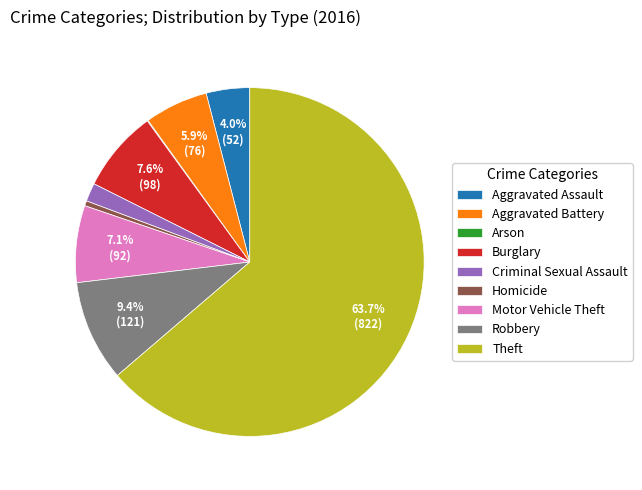

Is it true that Robbery is 9% of the pie?

True